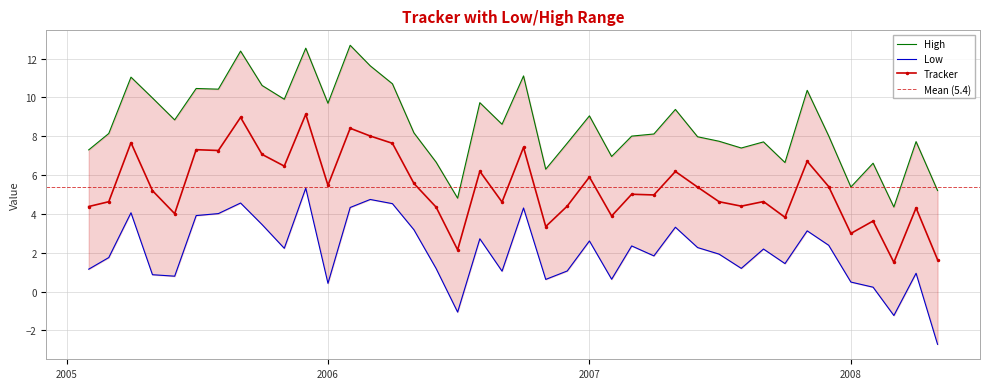

Count the number of categories in the chart.

40